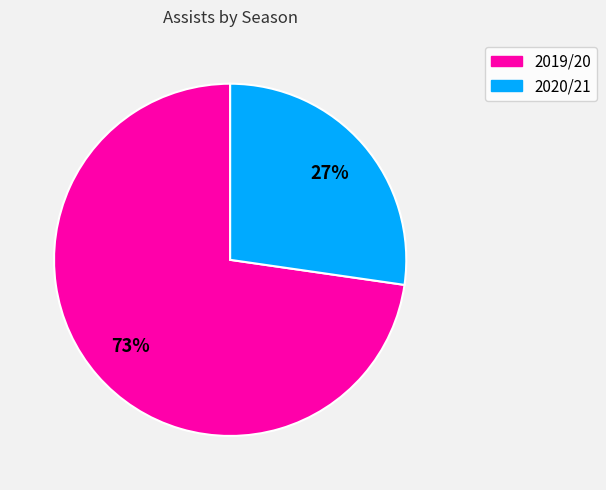

Does any single category account for the majority?

Yes